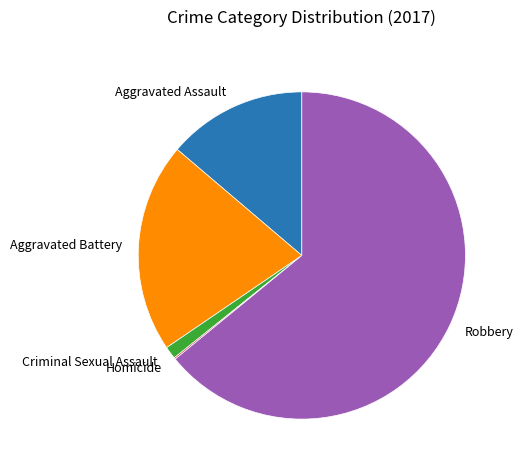

Which has a higher value, Robbery or Aggravated Battery?

Robbery